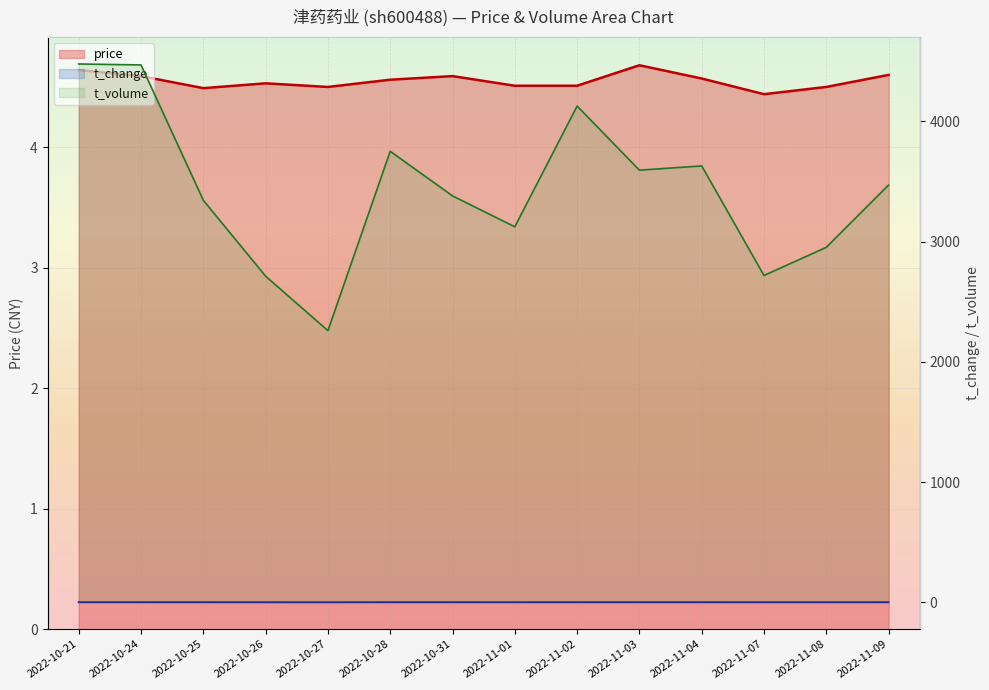

What is the value of the t_volume point at the 2nd from the left?

4469.0